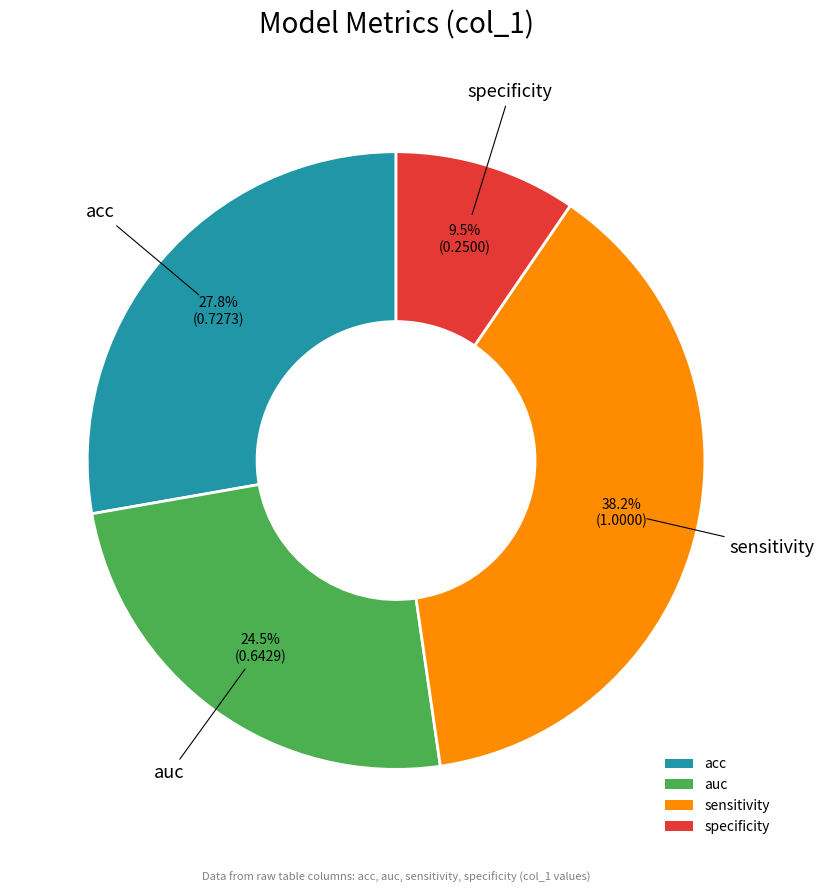

To the nearest percent, what portion does acc represent?

28%